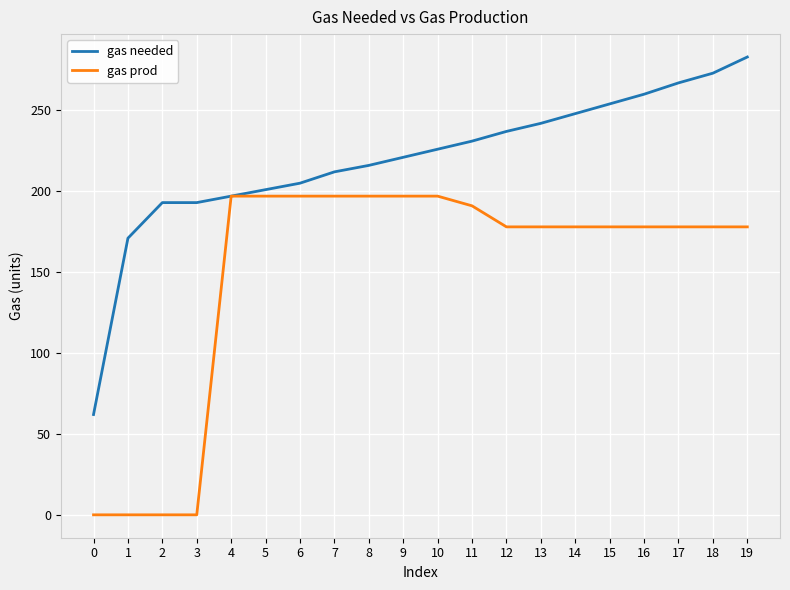

Reading left to right, extract all data points from this chart.

gas needed: 62	171	193	193	197	201	205	212	216	221	226	231	237	242	248	254	260	267	273	283
gas prod: 0	0	0	0	197	197	197	197	197	197	197	191	178	178	178	178	178	178	178	178